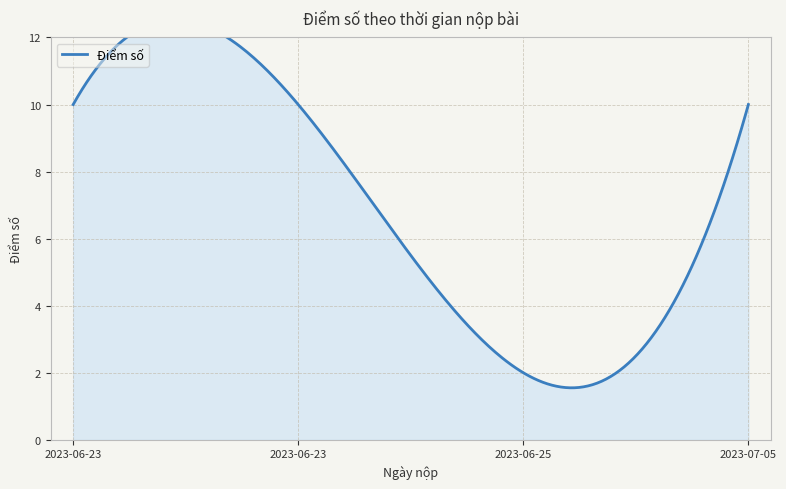

Reading left to right, extract all data points from this chart.

10	10	2	10